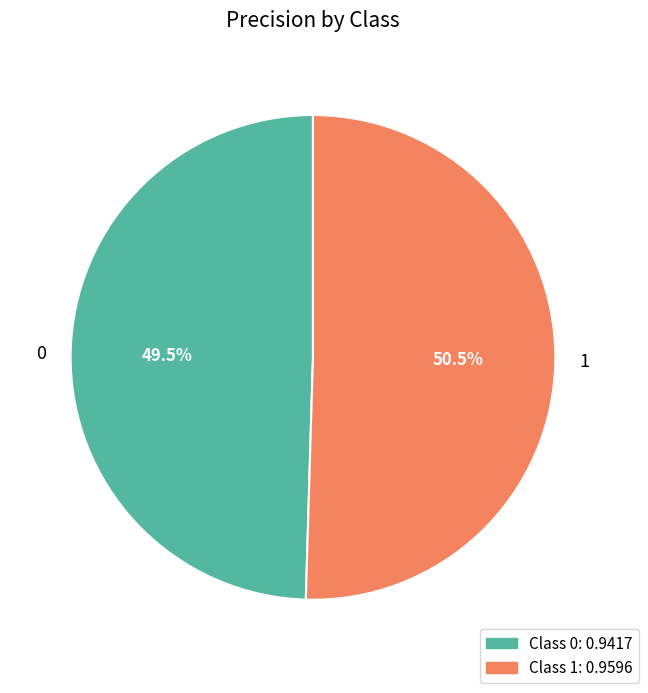

Which has a higher value, 1 or 0?

1